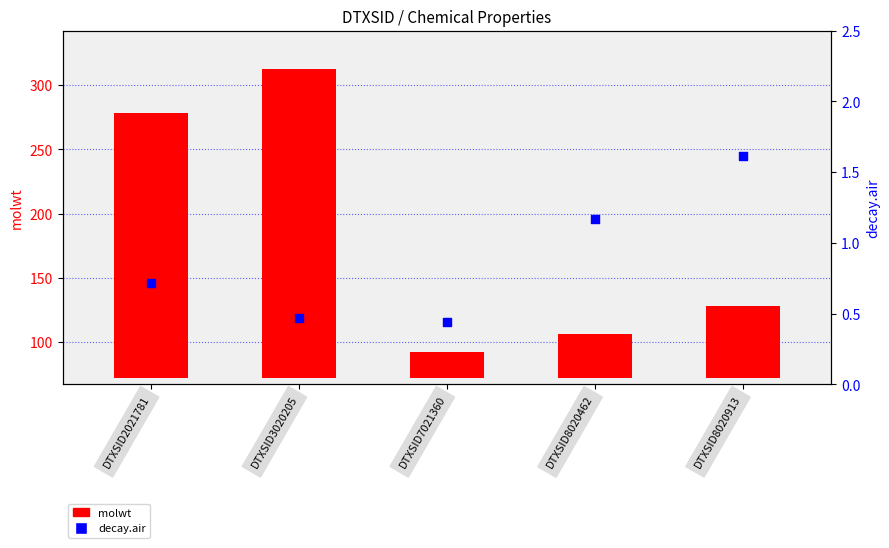

Which series has the largest Y range (max minus min)?

molwt